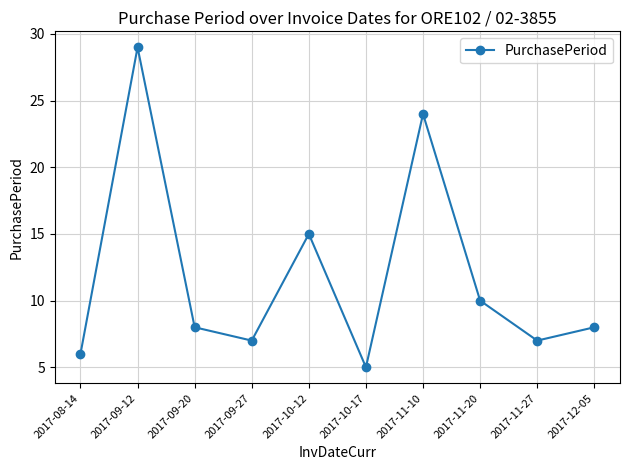

Does the chart display data point markers on the line(s)?

Yes